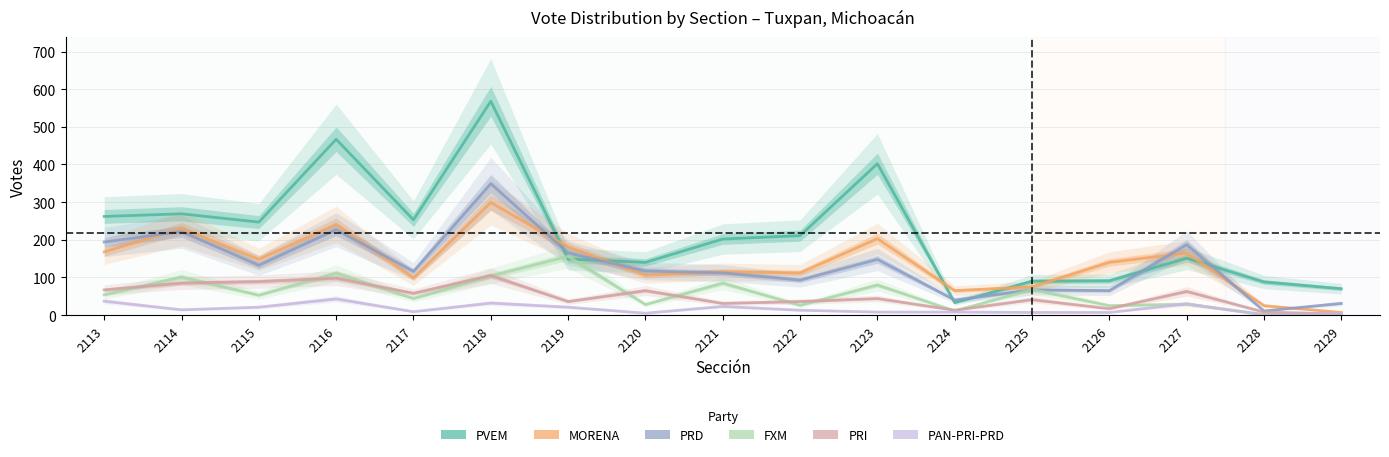

List the labels in order of FXM value, smallest first.

2128, 2129, 2124, 2126, 2122, 2120, 2127, 2117, 2115, 2113, 2125, 2123, 2121, 2114, 2118, 2116, 2119